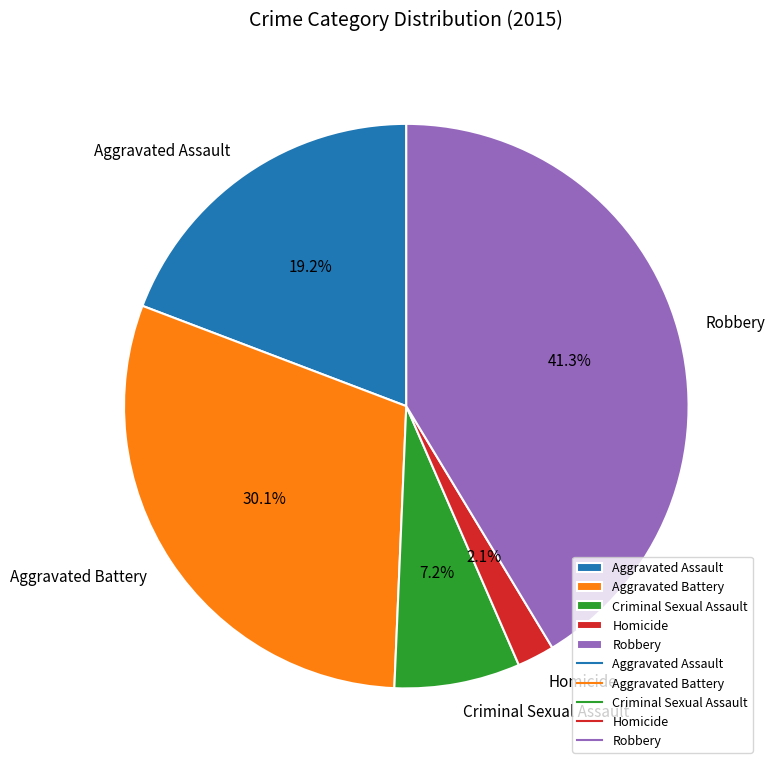

What percentage is NOT represented by Criminal Sexual Assault?

92.8%